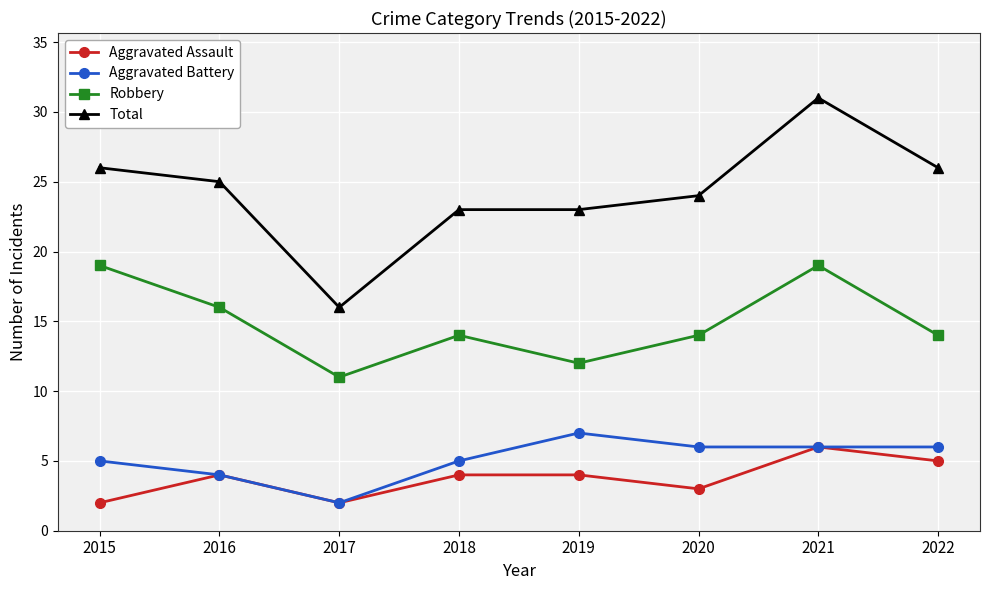

What is the difference between the maximum and minimum values in the Total series?

15